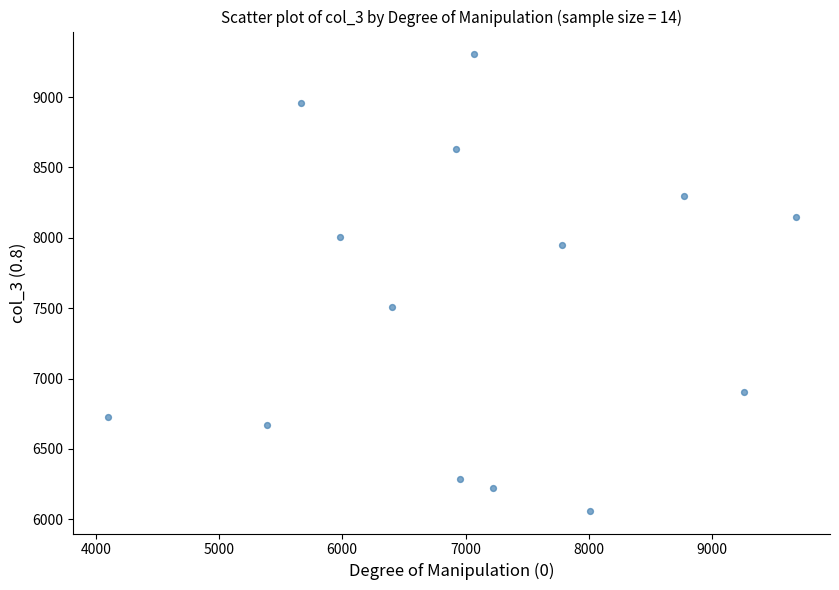

What Y value in the scatter plot is closest to 7682?

7509